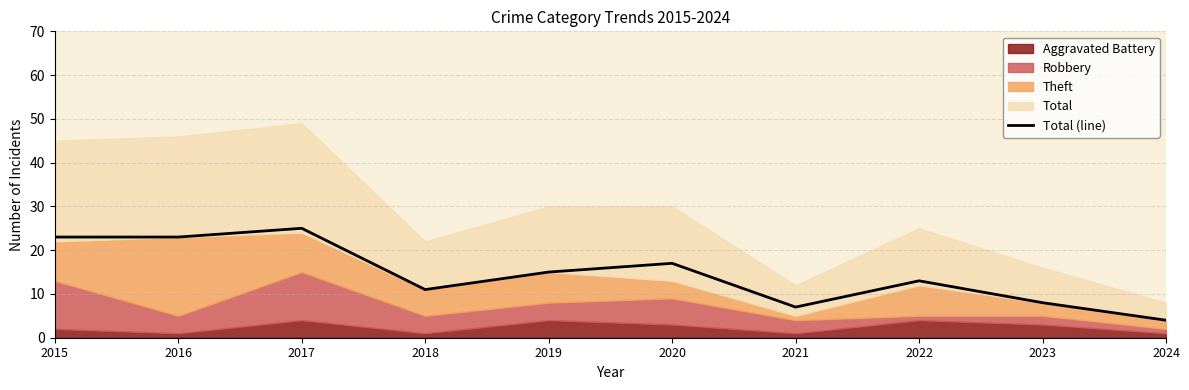

Does the chart have visible grid lines?

Yes